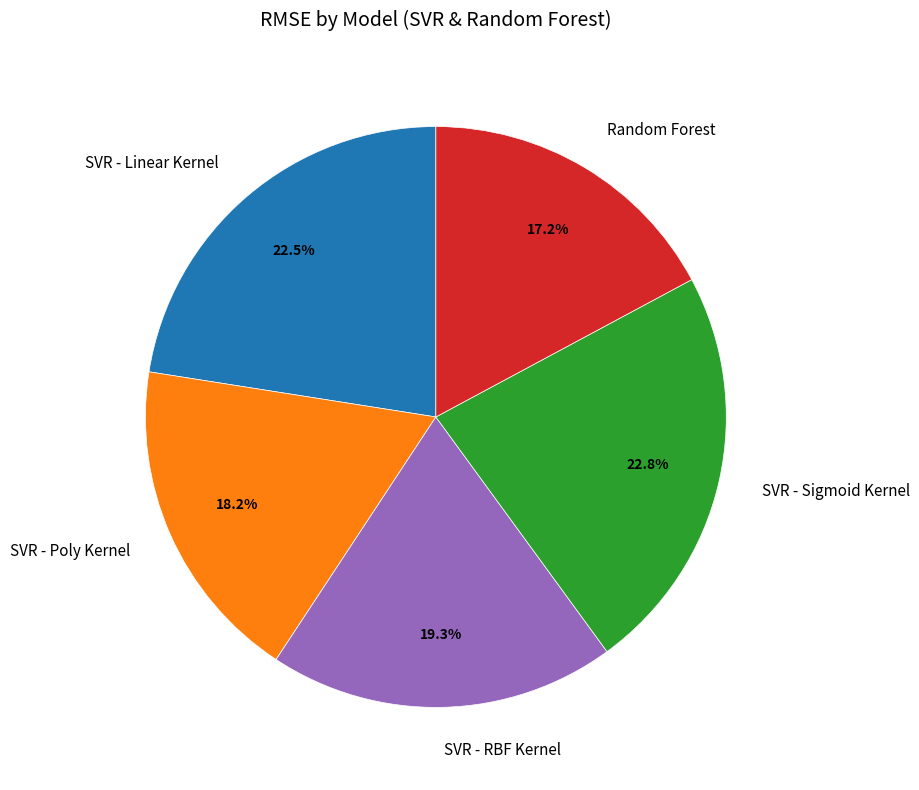

Approximately how many times larger is the value at Random Forest compared to SVR - Linear Kernel?

0.8